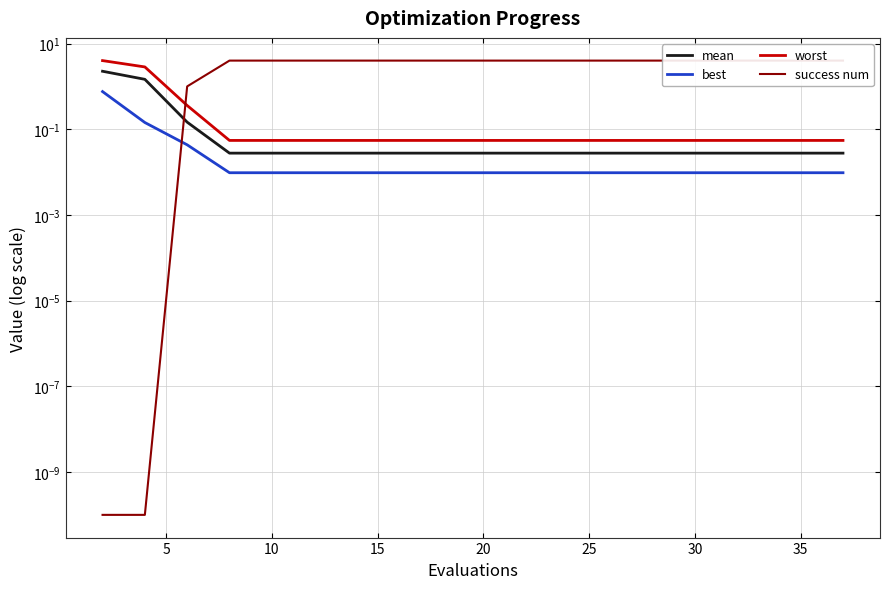

True or false: mean has a value of 0.0 at 35.

False